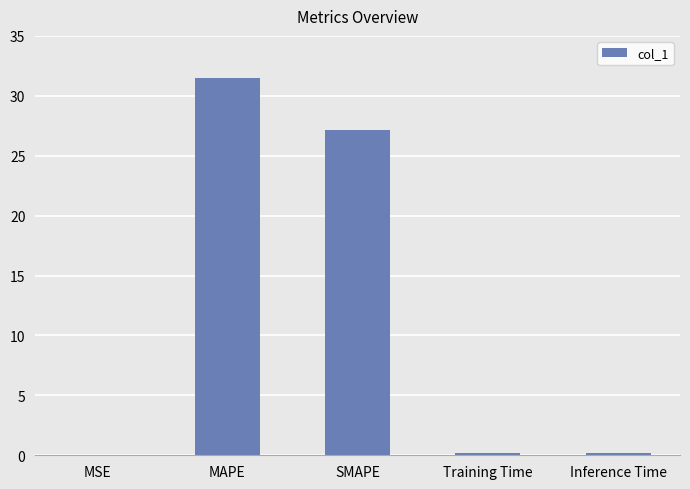

Are the bars horizontal?

No